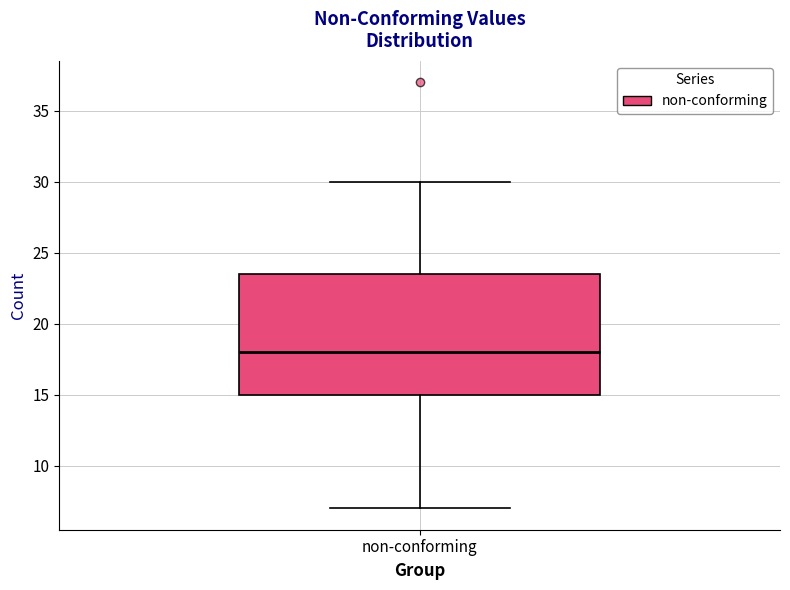

Read this box plot against the y-axis: the position of the median line, the range covered by the box, and the ends of both whiskers. The values are not printed on the chart, so give them approximately, as read against the axis.

median 18.0, box 15.0 to 23.5, whiskers 7.0 to 30.0